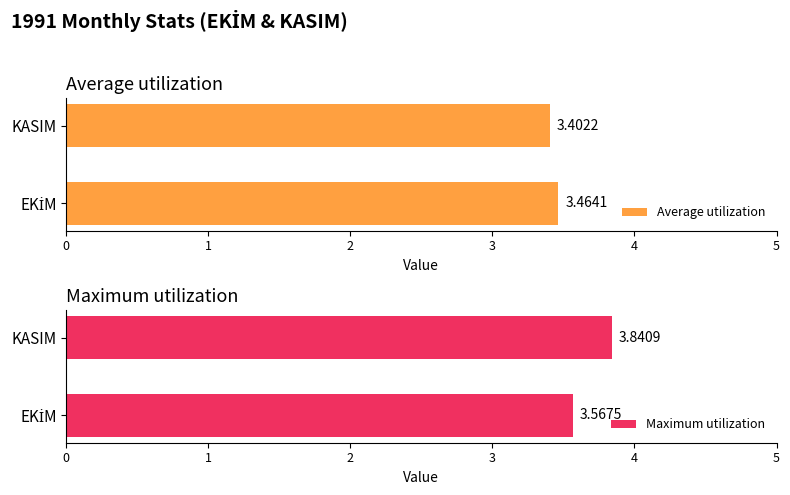

What is the difference between the maximum and minimum values in the Maximum utilization series?

0.3